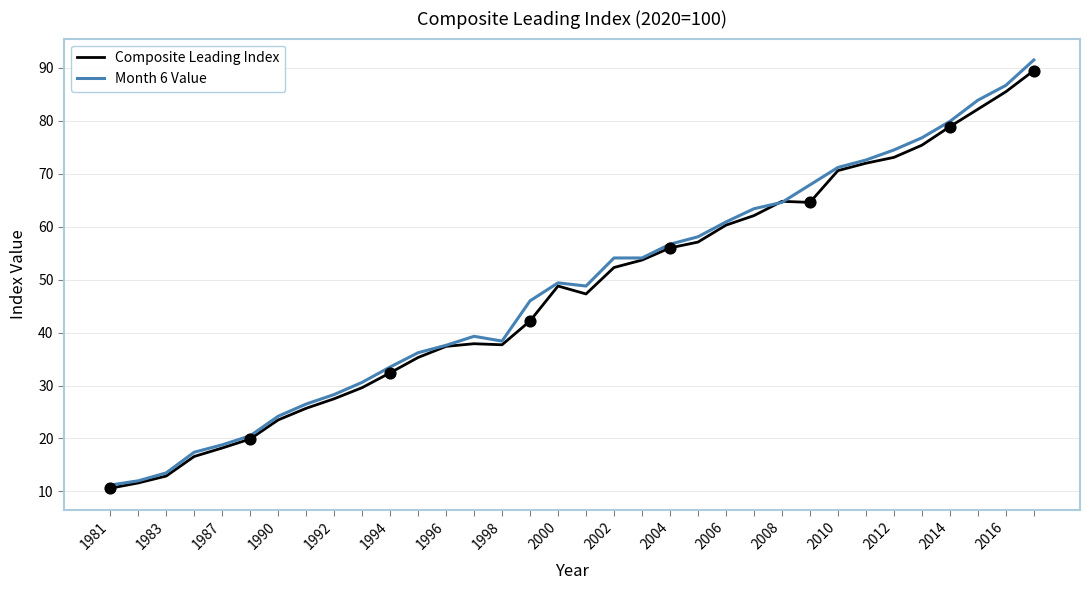

Which series has the largest total across all categories?

Month 6 Value